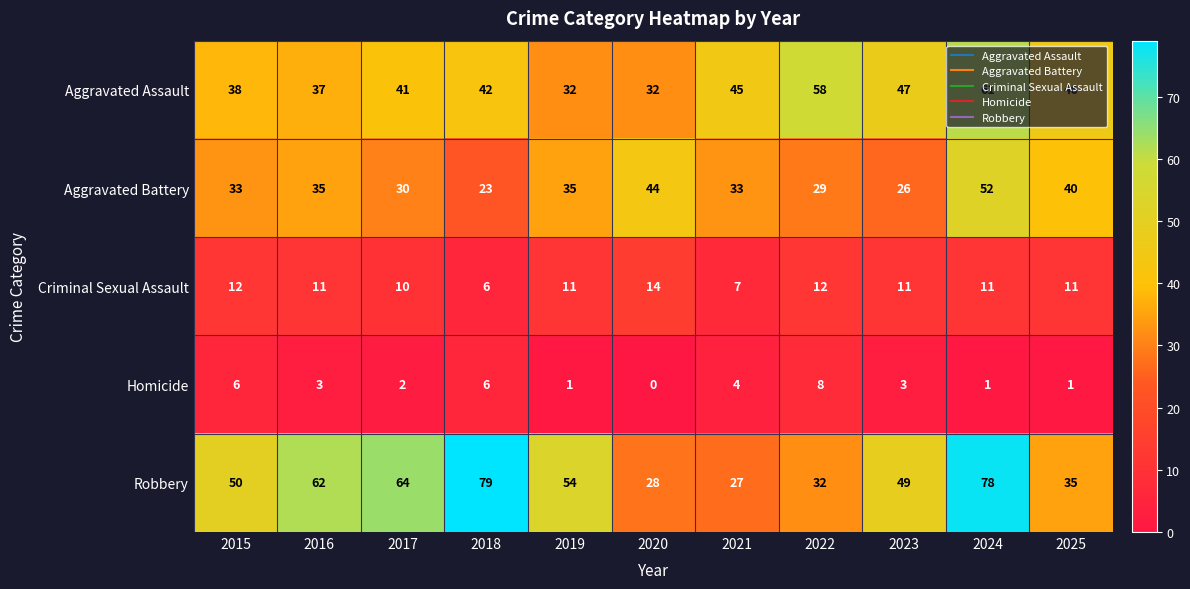

Rank the series by their maximum value, from lowest to highest.

Homicide, Criminal Sexual Assault, Aggravated Battery, Aggravated Assault, Robbery